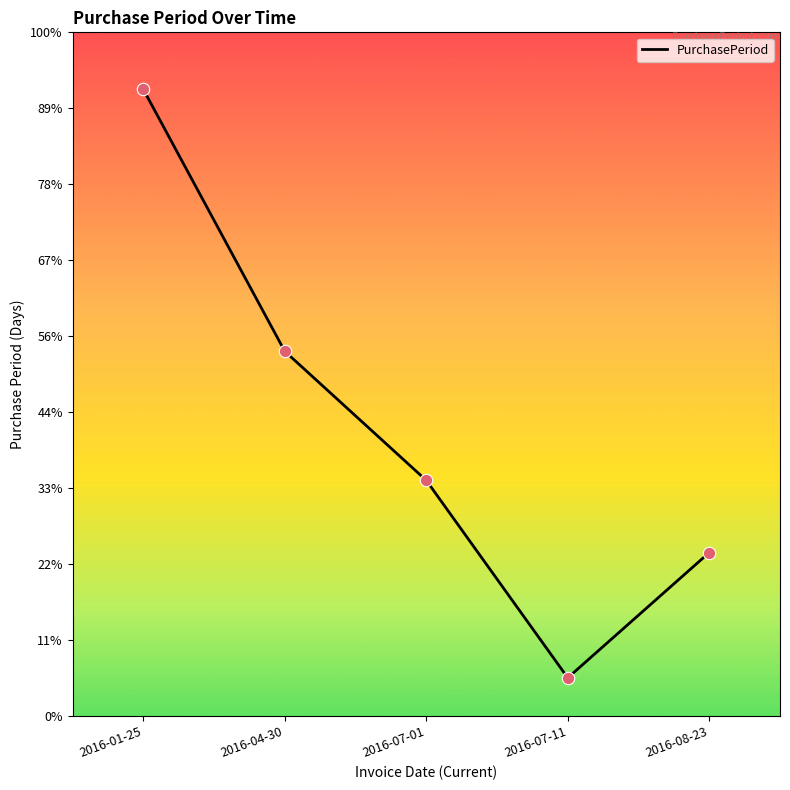

What is the ratio of the value at 2016-04-30 to the value at 2016-07-01?

1.5